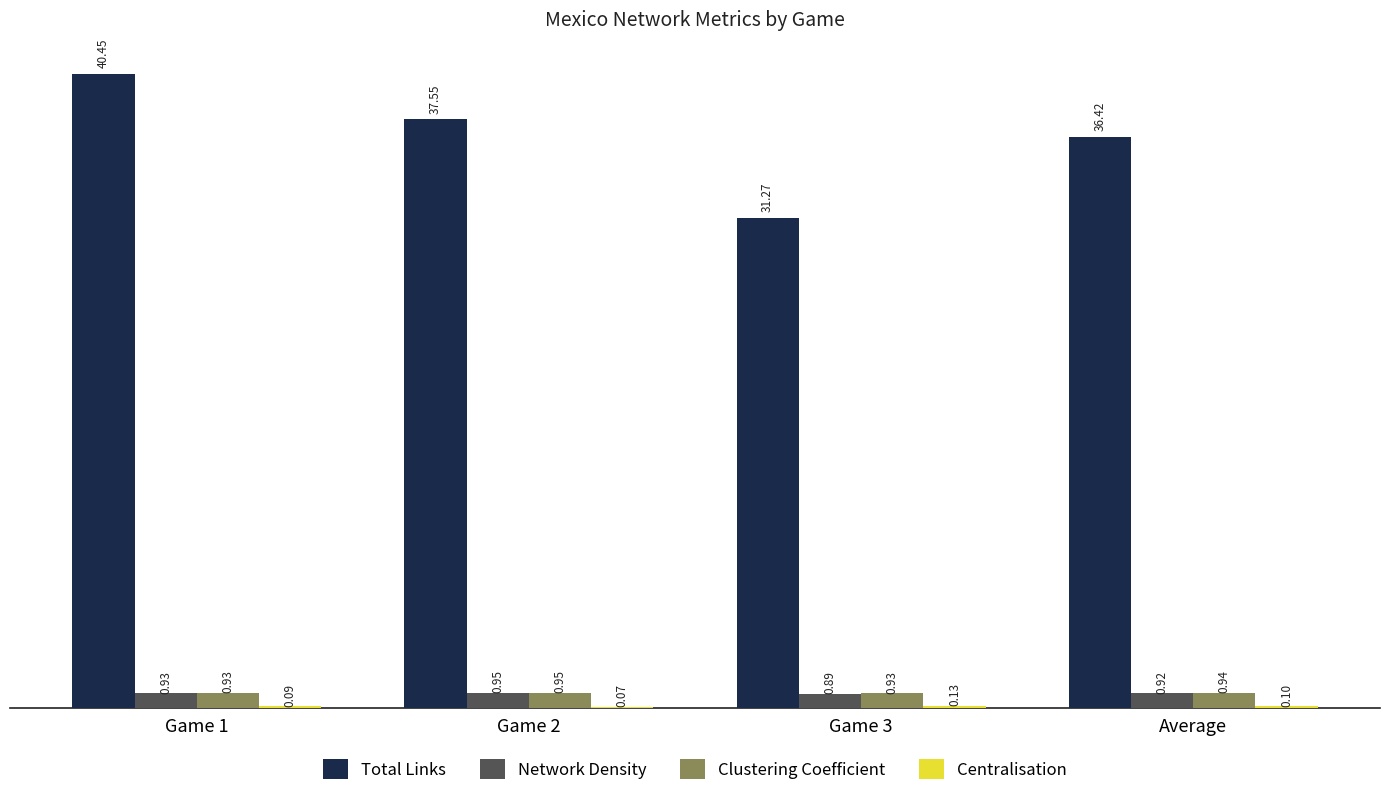

Which series changed the most between Game 1 and Game 3?

Total Links